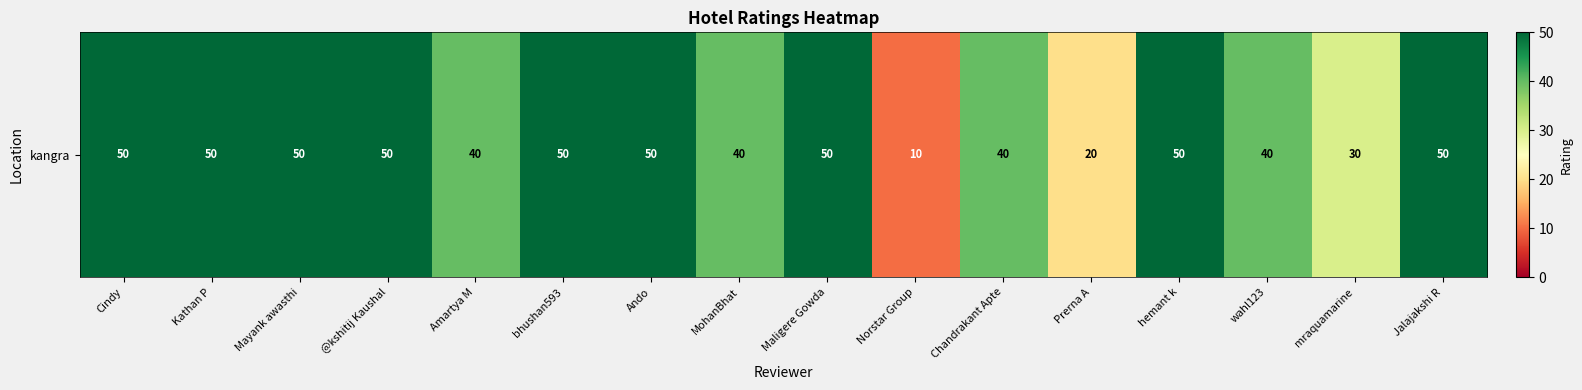

The chart shows a value of 68 at Jalajakshi R. True or false?

False